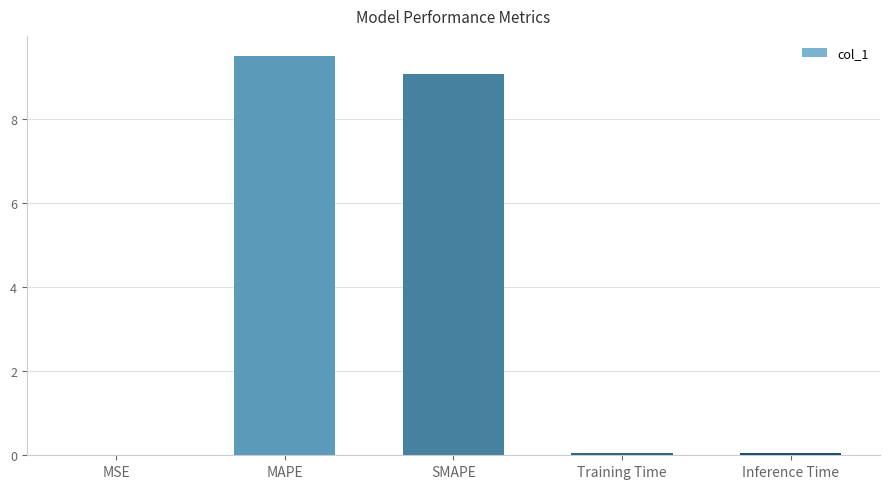

Is it true that the value at MAPE is 9.5?

True